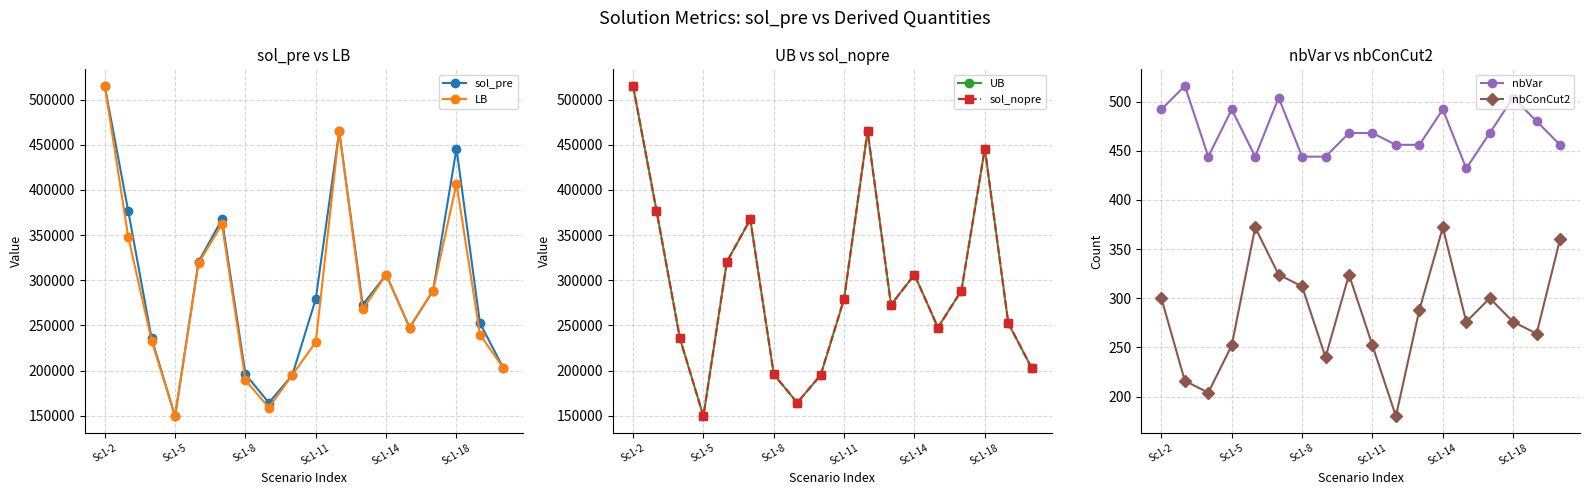

What is the difference between the second highest and second lowest values in the nbVar series?

60